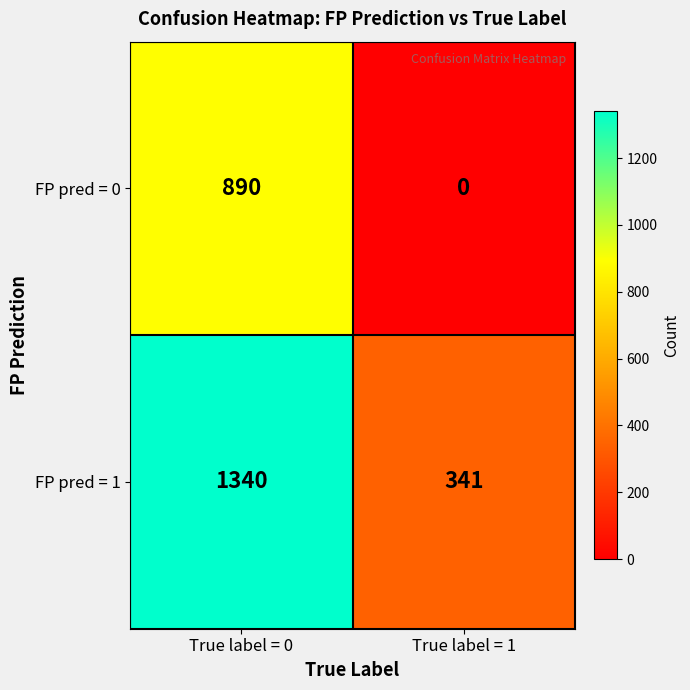

Which series has the widest spread of values?

FP pred = 1